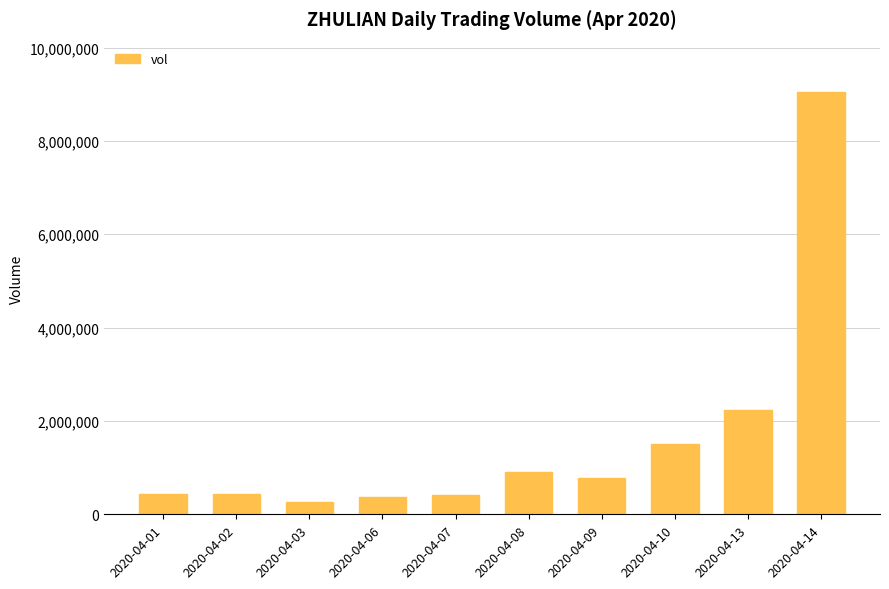

What is the difference between the maximum and minimum values?

8778900